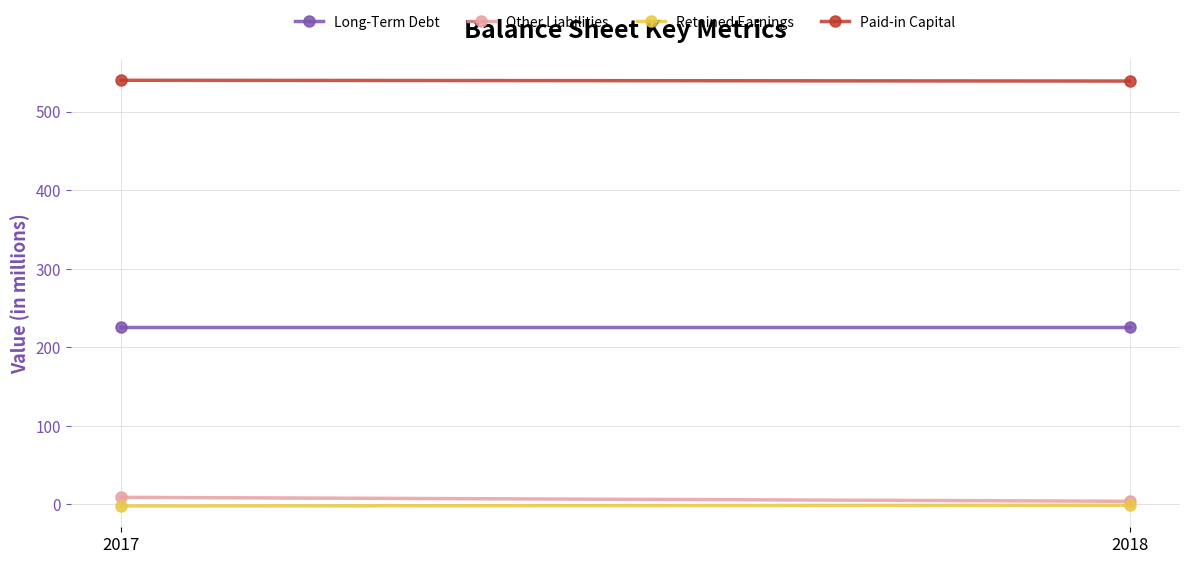

At which category is the sum across all series the highest?

2017